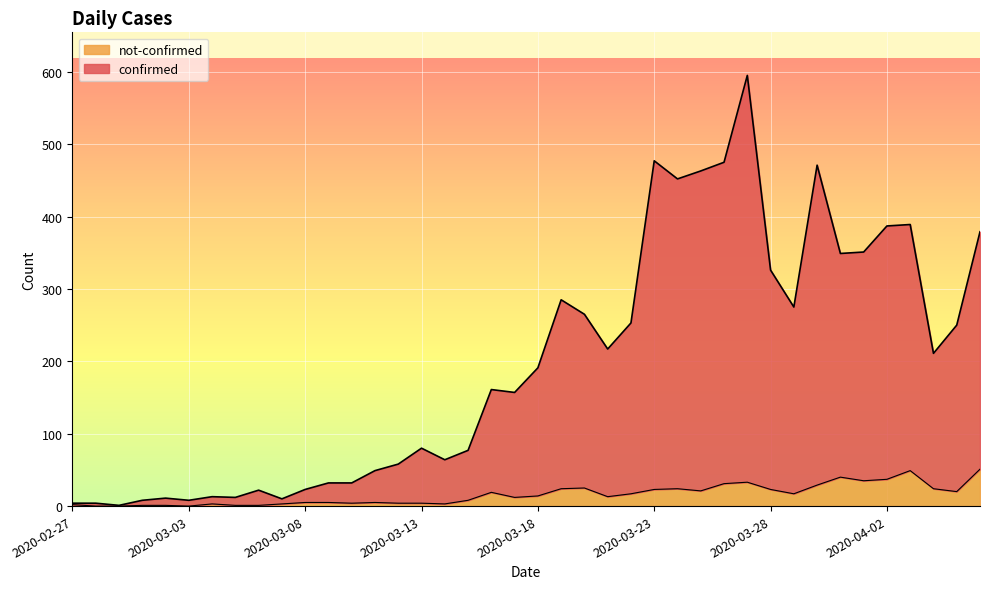

True or false: confirmed and not-confirmed cross at least once.

False